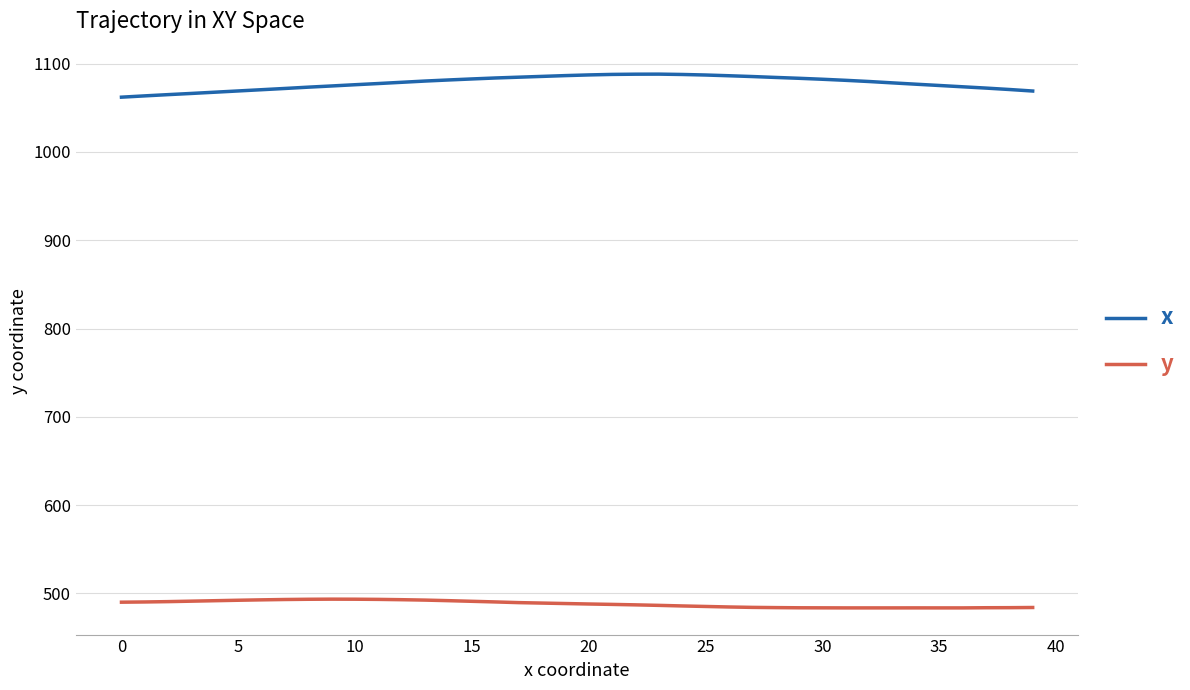

True or false: x and y intersect in this chart.

False